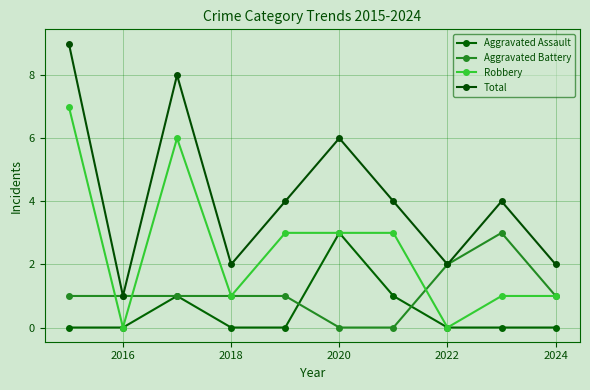

At which category does Robbery reach its first local valley?

2016